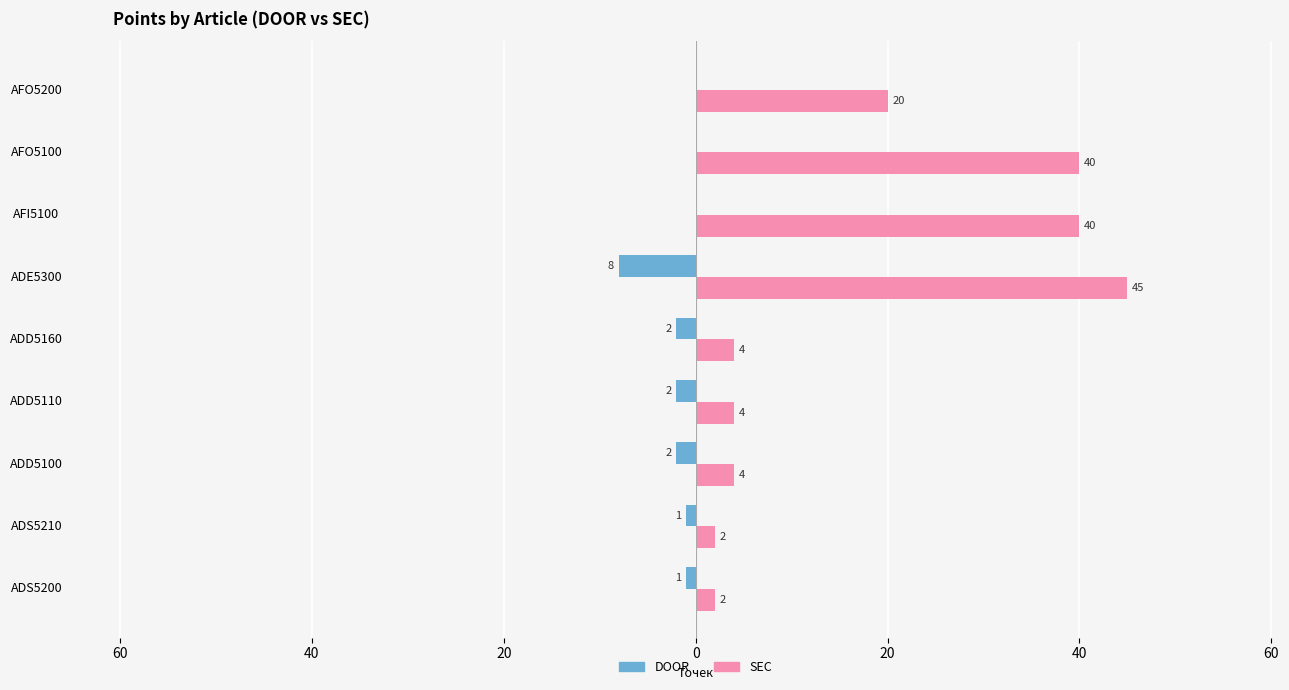

What are all the series names shown in the legend?

DOOR, SEC